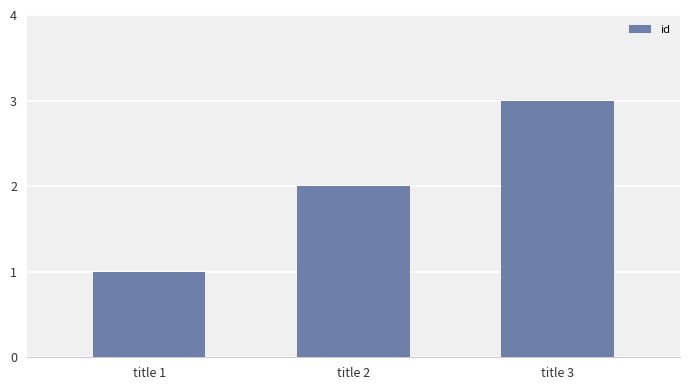

Is it true that the value at title 1 is 1?

True